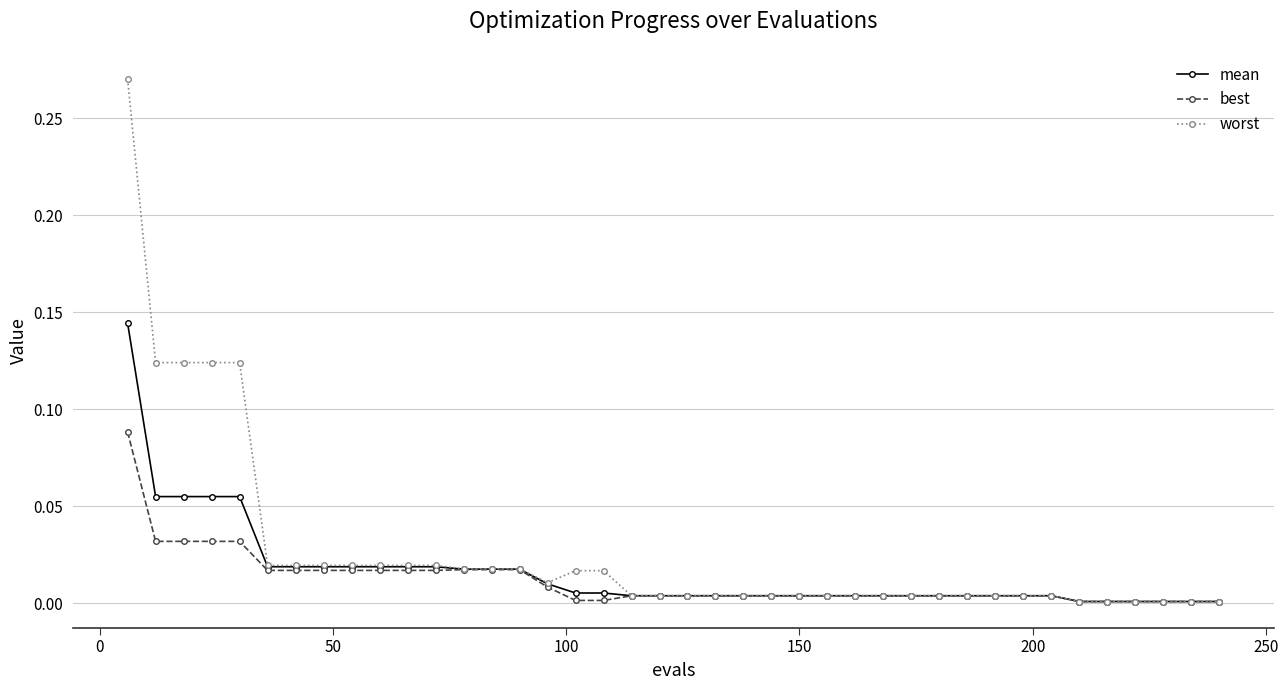

Rank the series by their maximum value, from highest to lowest.

worst, mean, best